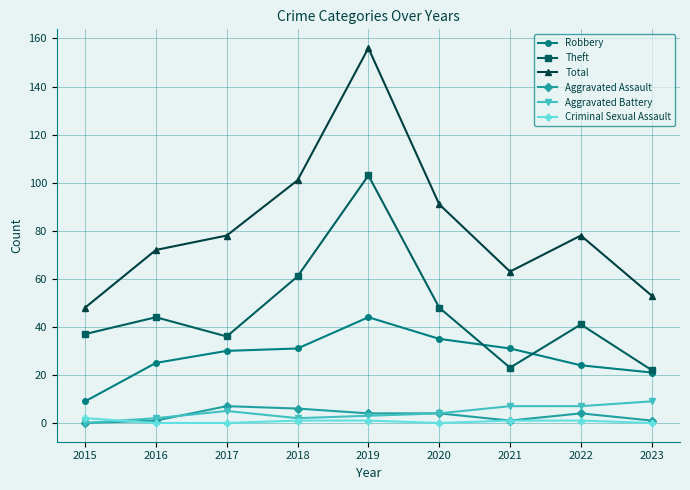

In Total, how many points are lower than both neighbors (excluding endpoints)?

1